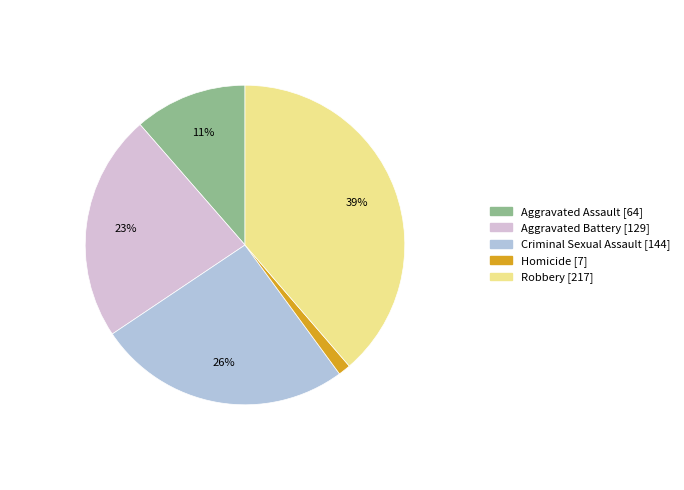

Combined, do Aggravated Battery and Criminal Sexual Assault account for over 50%?

No